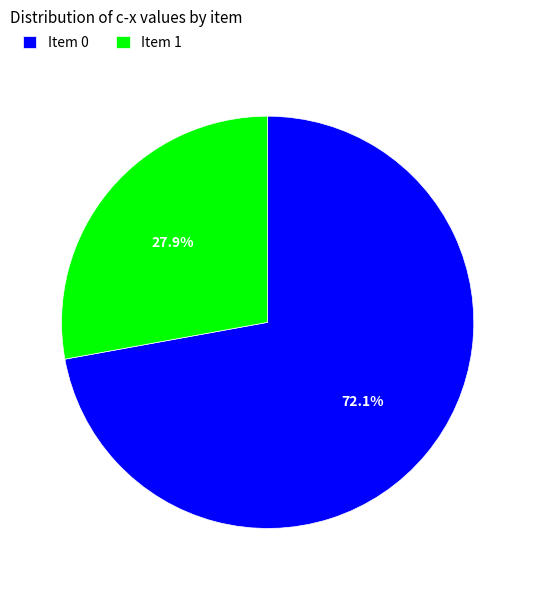

Rank the categories by value from highest to lowest.

Item 0, Item 1